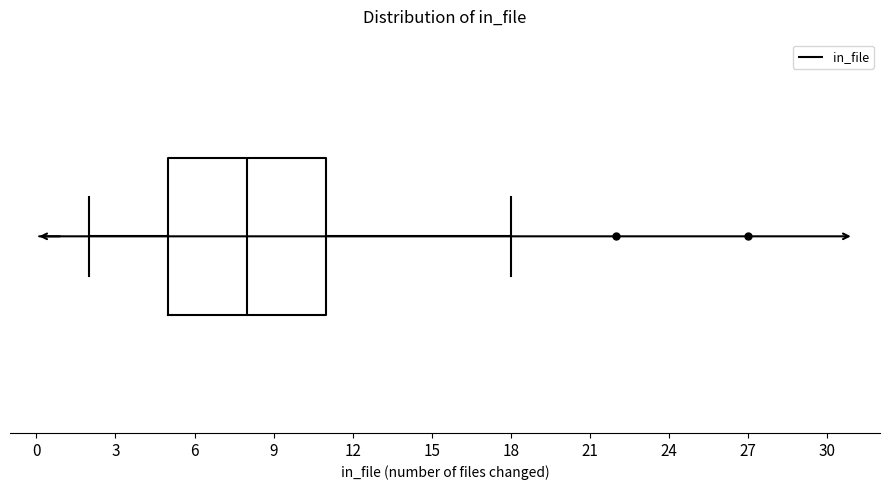

Read this box plot against the x-axis: the position of the median line, the range covered by the box, and the ends of both whiskers. The values are not printed on the chart, so give them approximately, as read against the axis.

median 8, box 5 to 11, whiskers 2 to 18